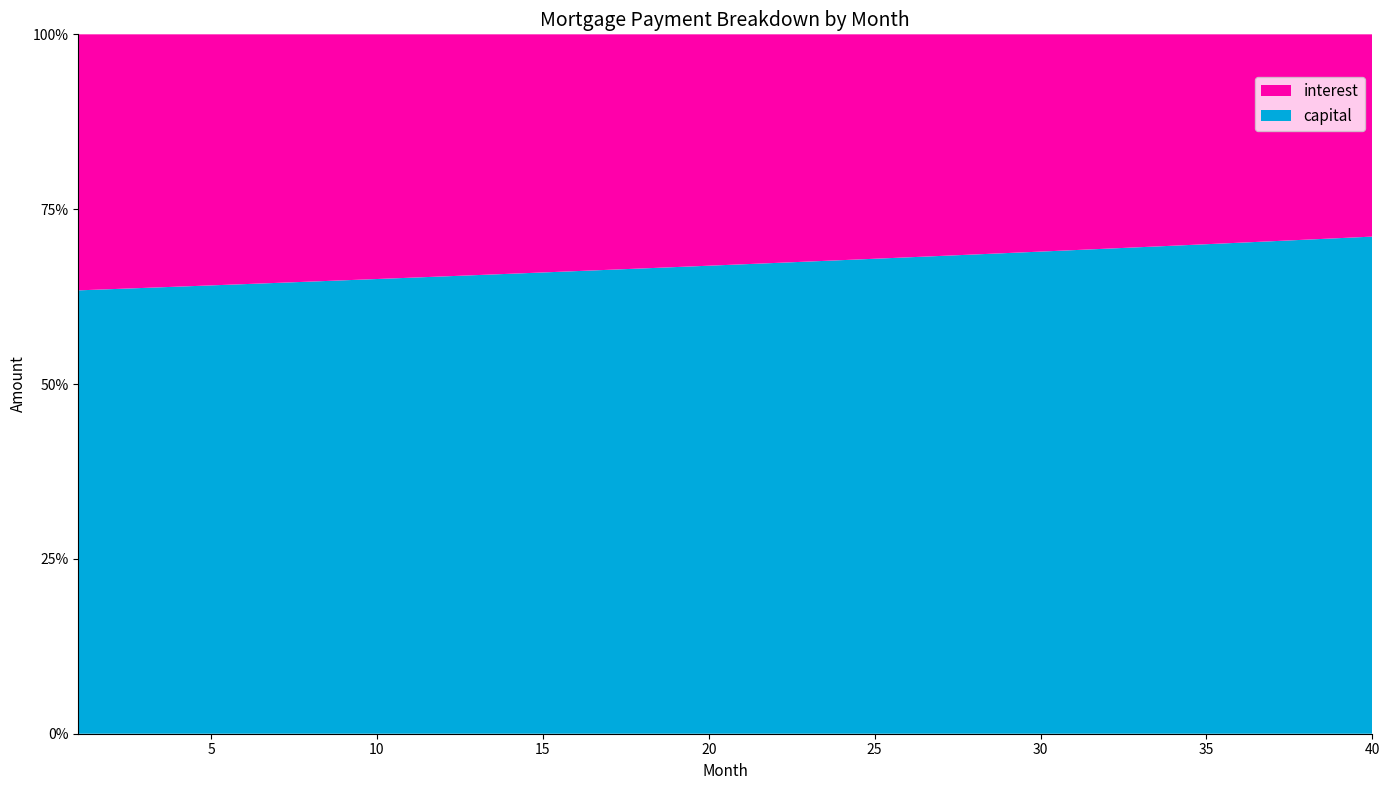

Reading right to left, extract all data points from this chart.

interest: 3428.9	3456.5	3484.0	3511.3	3538.4	3565.4	3592.2	3618.8	3645.3	3671.6	3697.8	3723.7	3749.5	3775.2	3800.7	3826.0	3851.1	3876.1	3901.0	3925.6	3950.2	3974.5	3998.7	4022.8	4046.7	4070.4	4094.0	4117.4	4140.6	4163.8	4186.7	4209.5	4232.2	4254.7	4277.1	4299.3	4321.4	4343.3	4365.0	4386.7
capital: 8427.3	8404.9	8382.5	8360.2	8338.0	8315.8	8293.7	8271.7	8249.7	8227.7	8205.9	8184.0	8162.3	8140.6	8118.9	8097.3	8075.8	8054.3	8032.9	8011.5	7990.2	7968.9	7947.8	7926.6	7905.5	7884.5	7863.5	7842.6	7821.8	7801.0	7780.2	7759.5	7738.9	7718.3	7697.8	7677.3	7656.9	7636.5	7616.2	7596.0